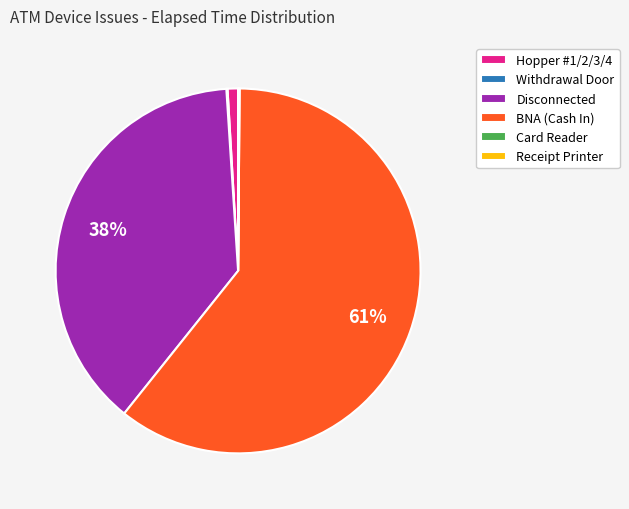

To the nearest percent, what percentage of the pie is BNA (Cash In)?

61%